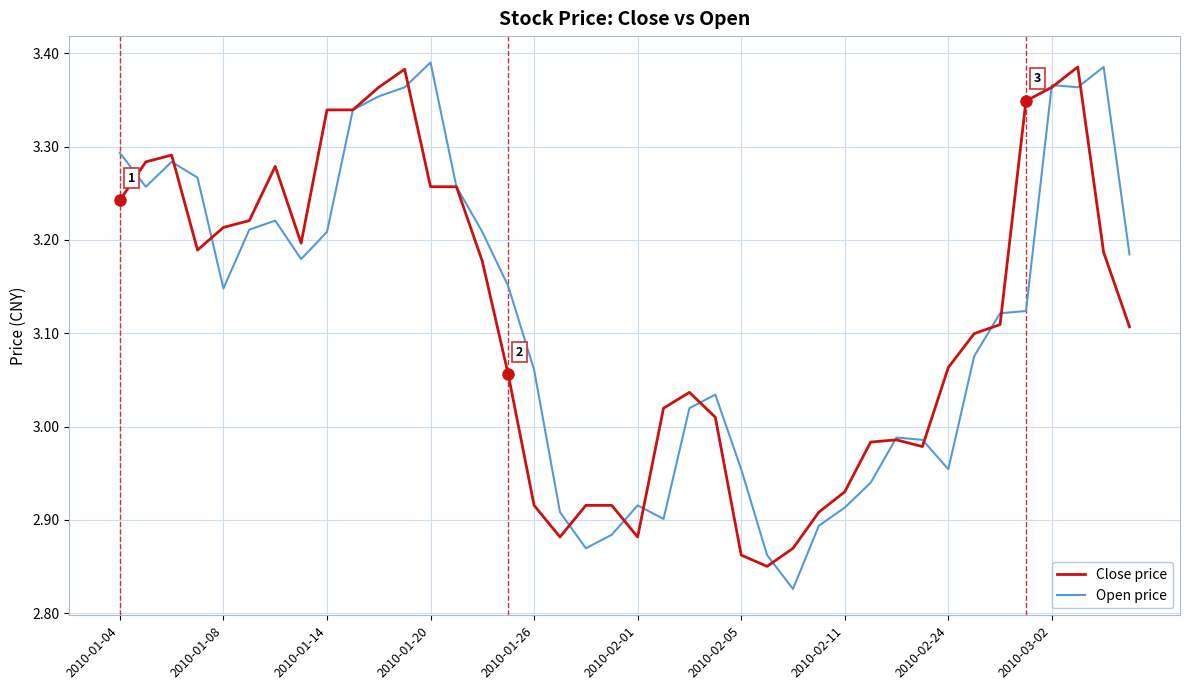

Which series has the largest range (max minus min)?

Open price